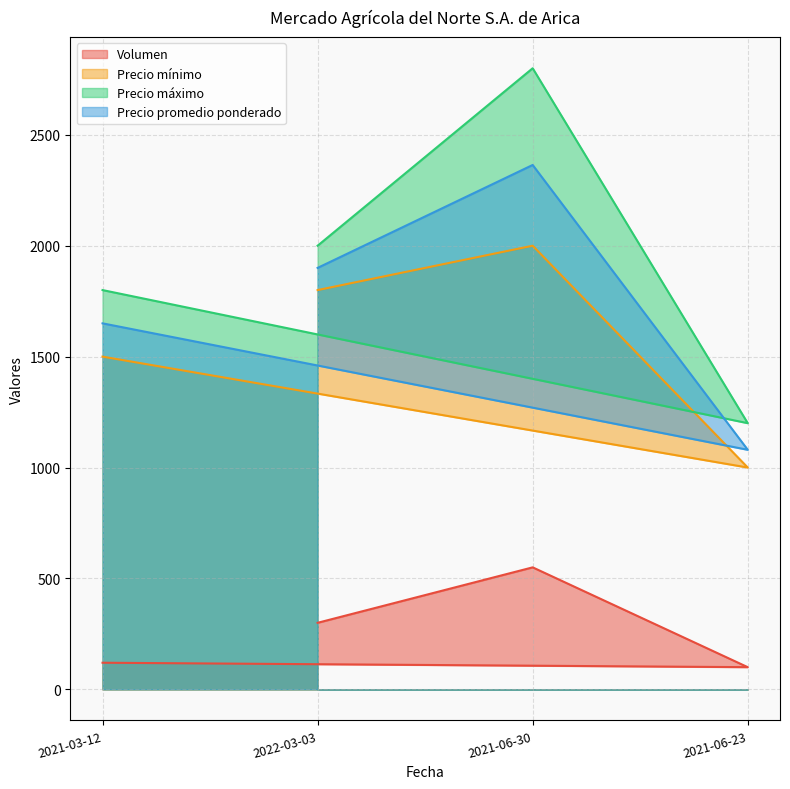

Is it true that Precio máximo equals 2800 at 2021-06-30?

True